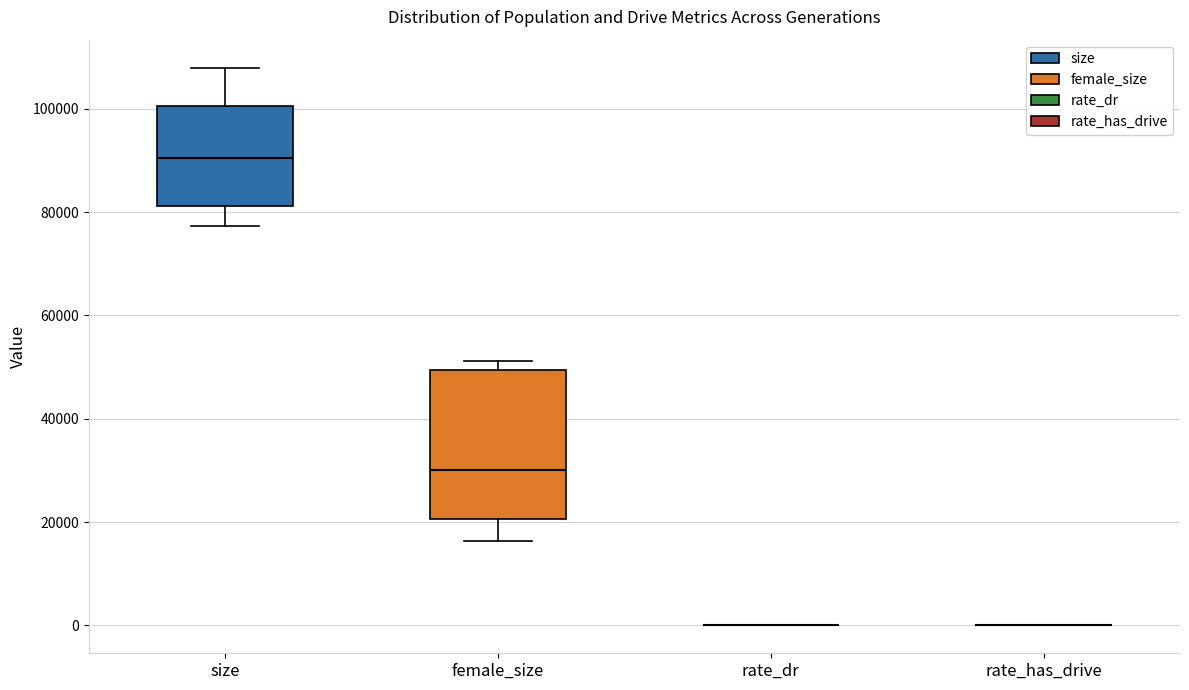

Reading left to right, read every box against the y-axis: the position of its median line, the range the box covers, and the ends of its whiskers. The values are not printed on the chart, so give them approximately, as read against the axis.

size: median 90000, box 82000 to 100000, whiskers 78000 to 108000
female_size: median 30000, box 20000 to 50000, whiskers 16000 to 52000
rate_dr: box collapsed to a line at 0, whiskers 0 to 0
rate_has_drive: box collapsed to a line at 0, whiskers 0 to 0